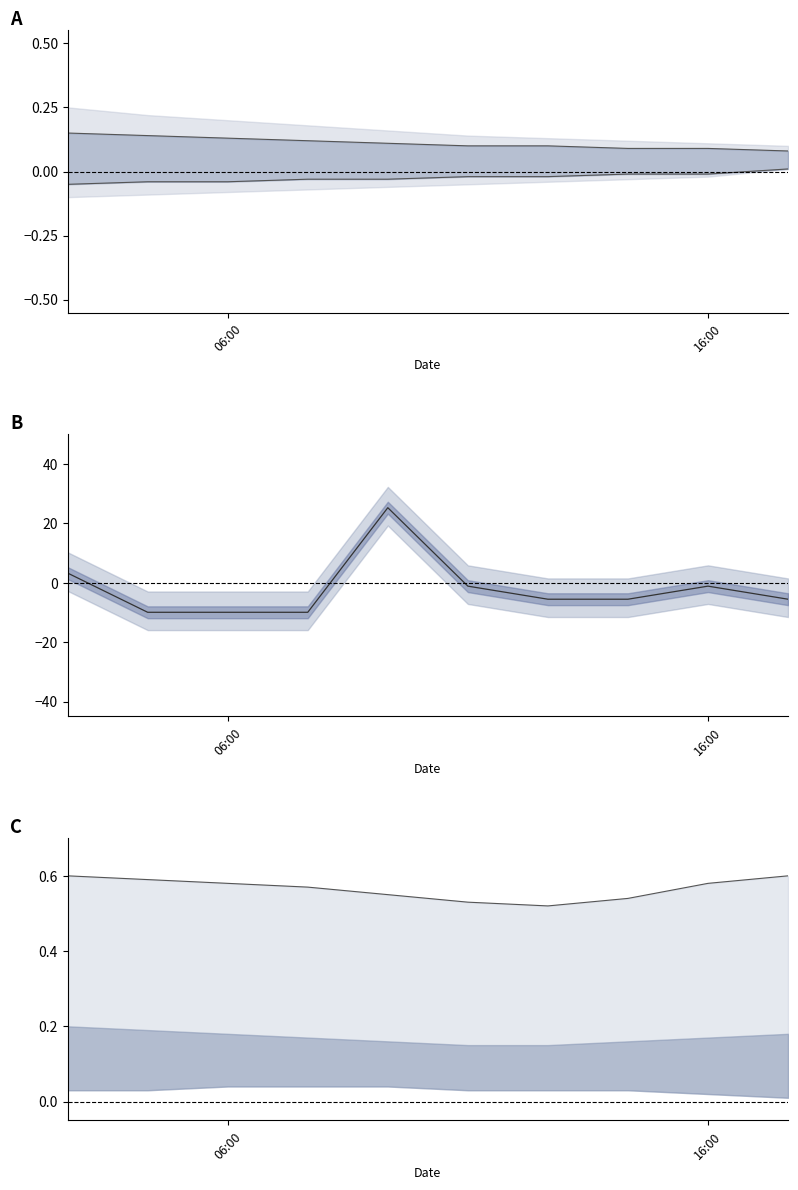

What is the value of the upper bound point at the 4th from the left?

0.6